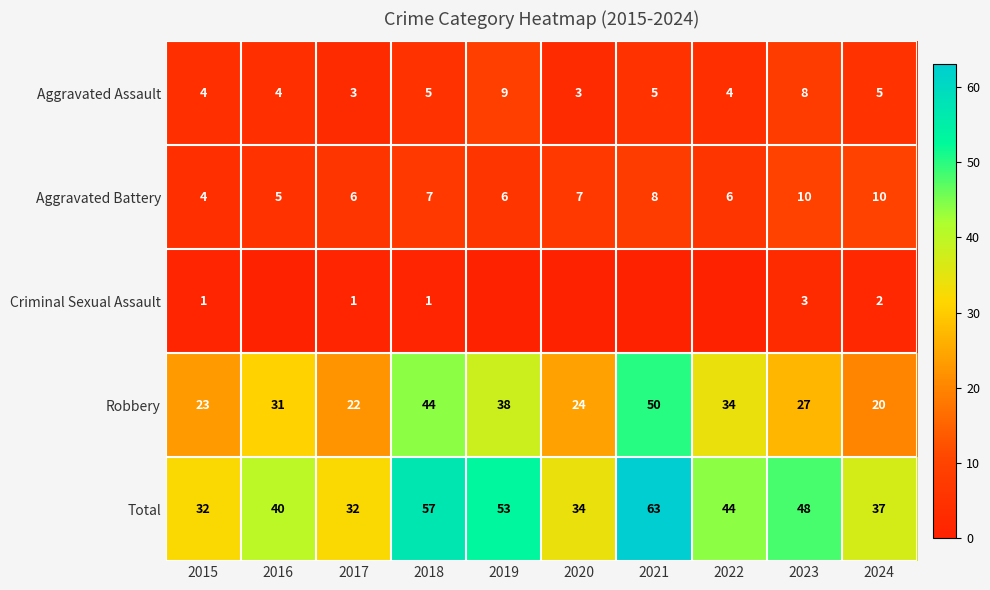

What value does the Aggravated Assault series have at 2015?

4